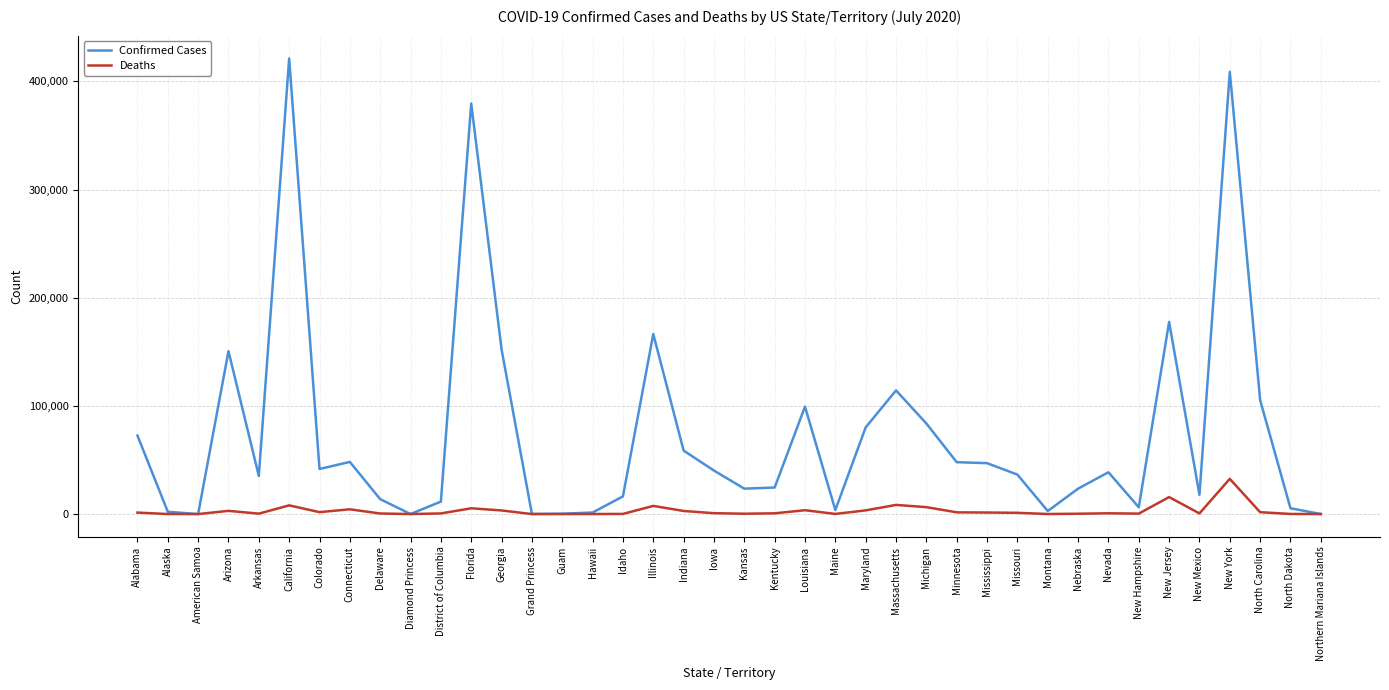

What is the sum of the Deaths values at Nevada and North Carolina?

2436